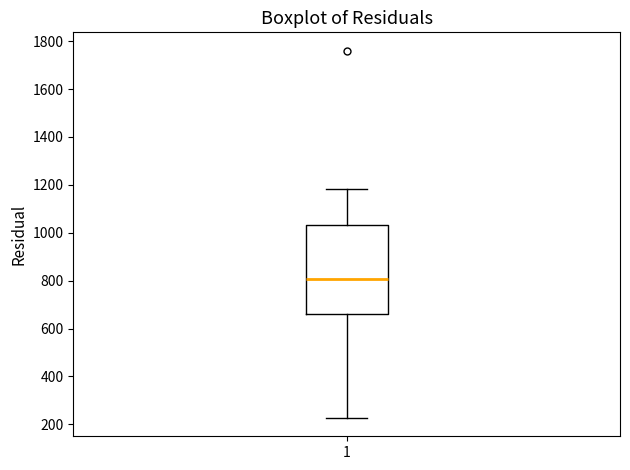

Where is the lower edge of the box at x = 1 on the y-axis? The values are not printed on the chart, so give them approximately, as read against the axis.

660